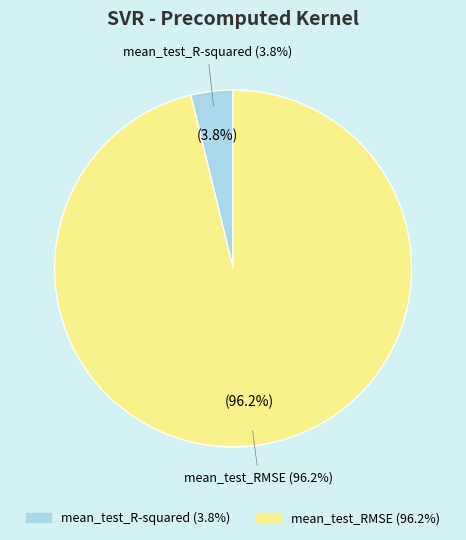

How much of the chart is everything except mean_test_R-squared?

96.2%